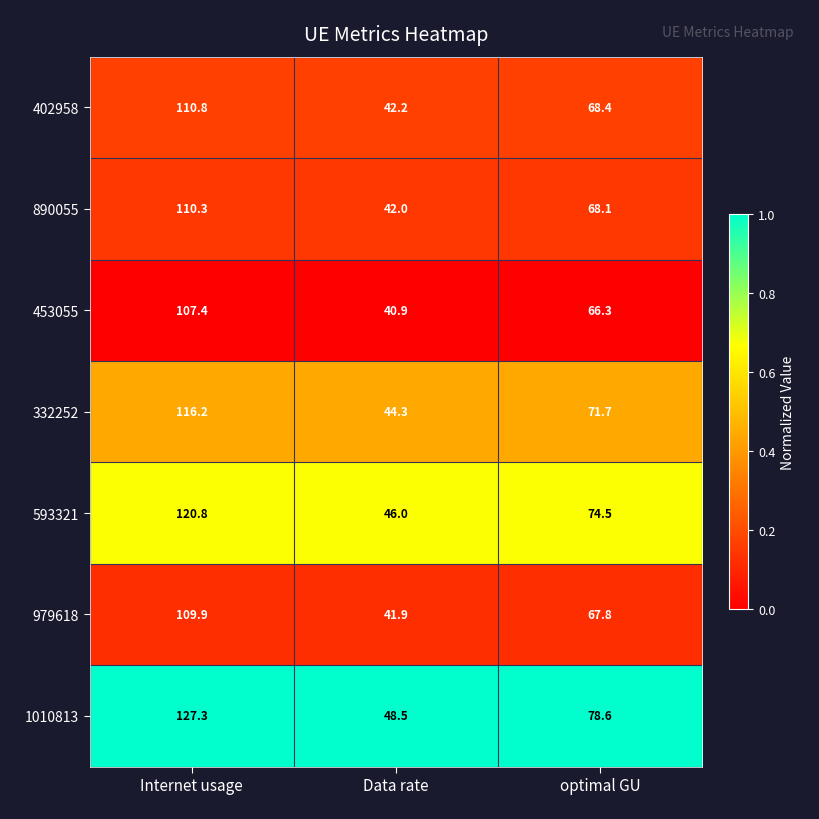

What is the difference between the 593321 values at Data rate and Internet usage?

74.8